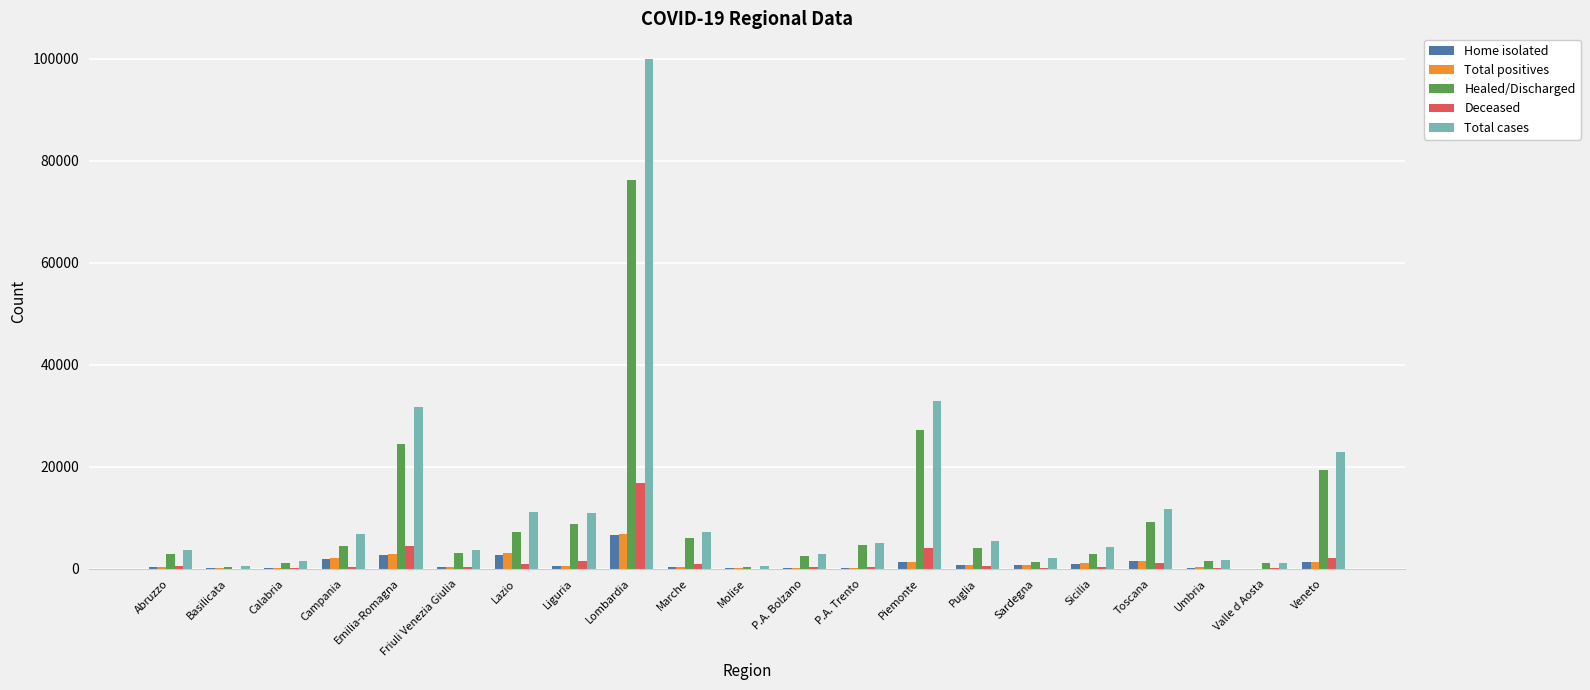

Which series has the largest total across all categories?

Total cases